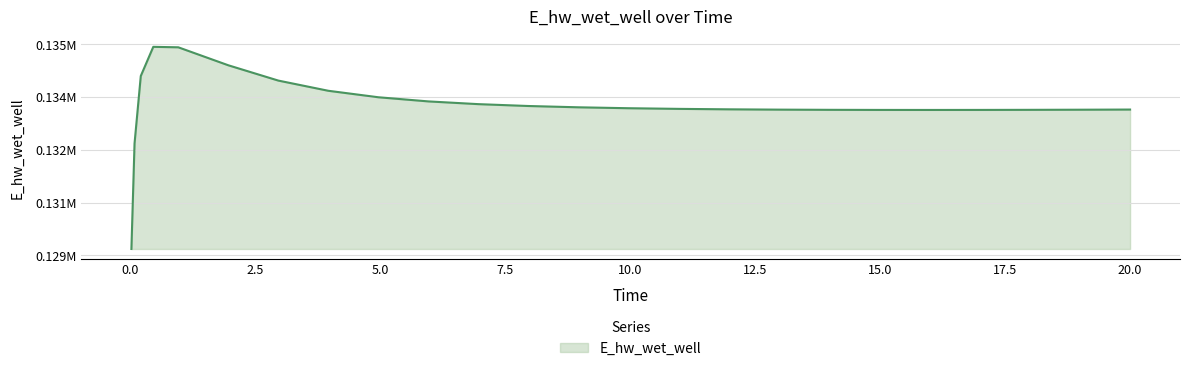

True or false: the data has more than 0 interior local peaks.

True